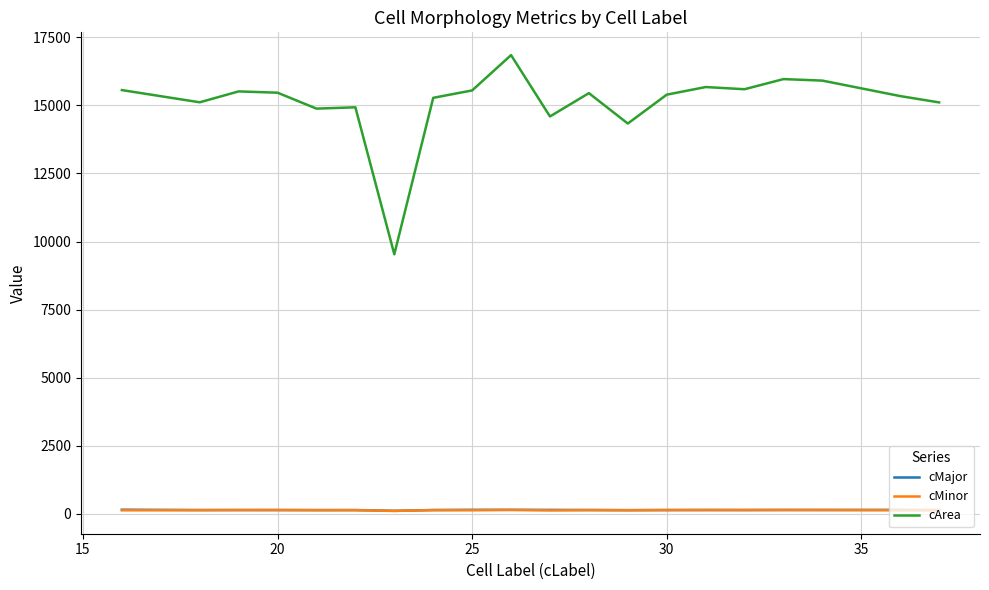

True or false: cMinor and cArea cross at least once.

False